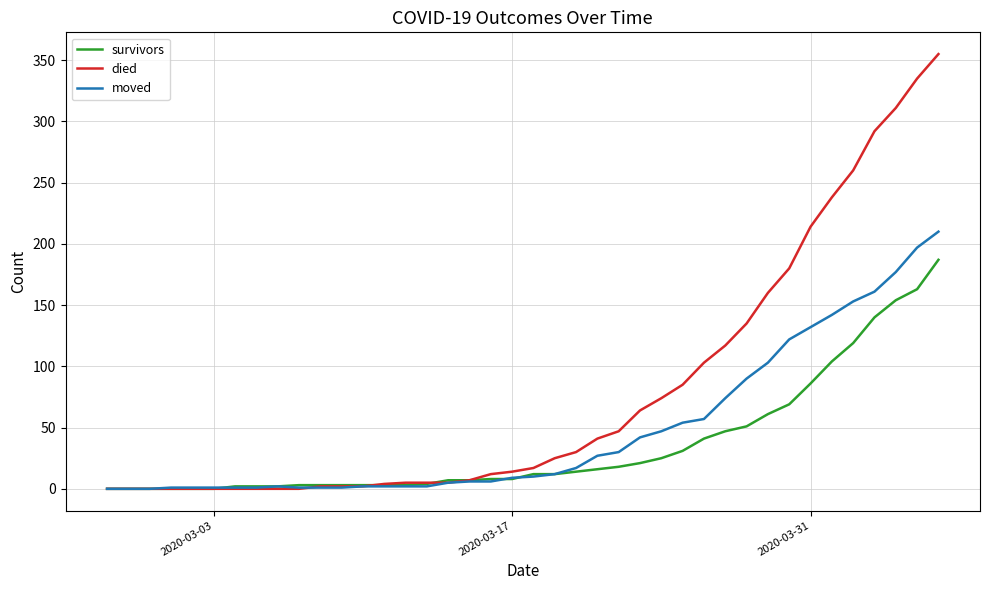

Which series has the widest spread of values?

died